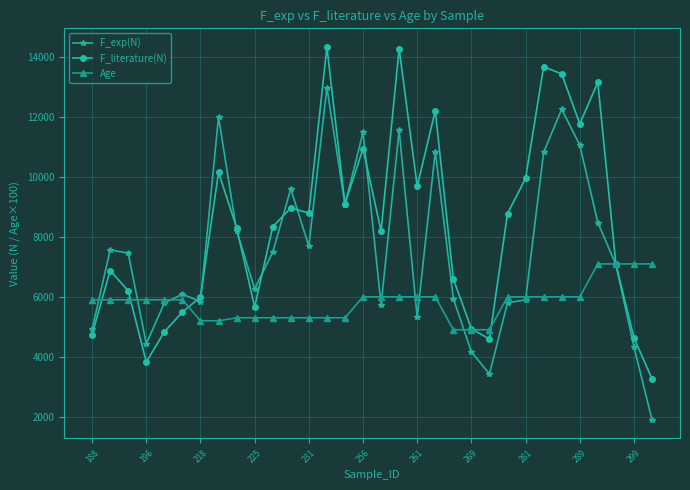

Count the number of data series in this chart.

3